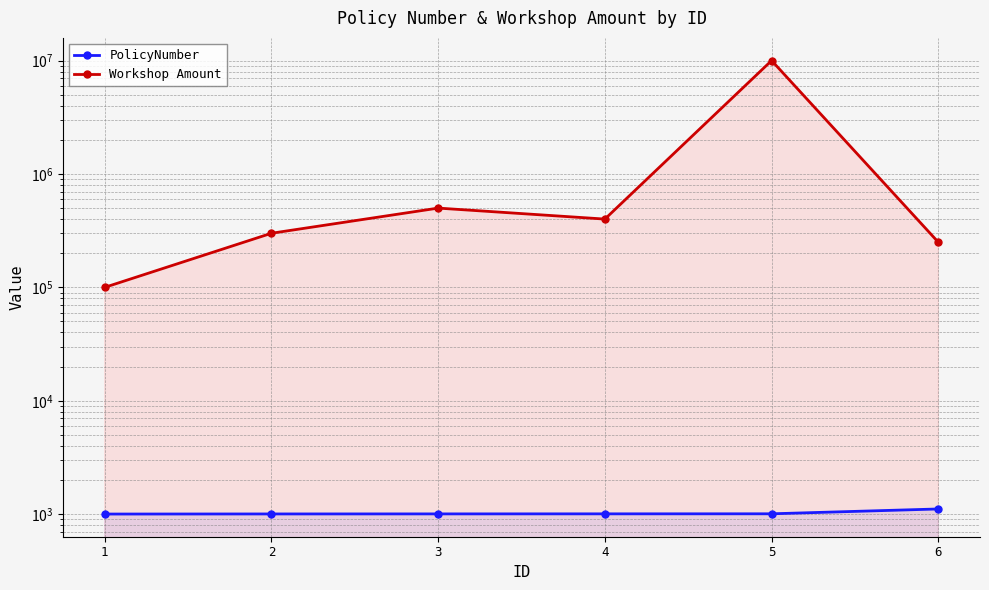

Reading left to right, transcribe all the data shown in this chart.

PolicyNumber: 1=1002	2=1004	3=1005	4=1006	5=1007	6=1111
Workshop Amount: 1=100000	2=300000	3=500000	4=400000	5=10000000	6=250000